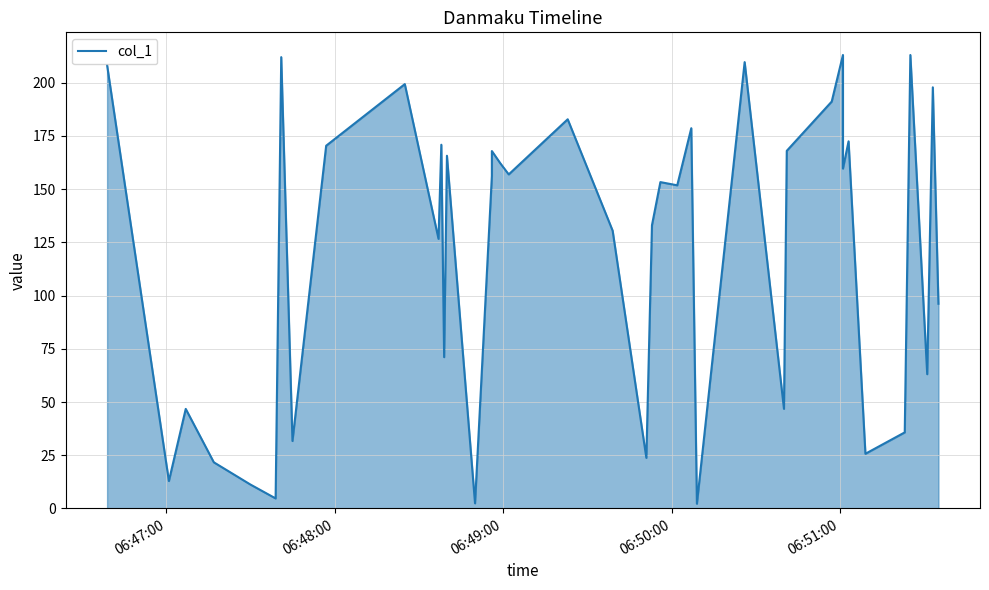

What is the minimum value shown in the chart?

2.2